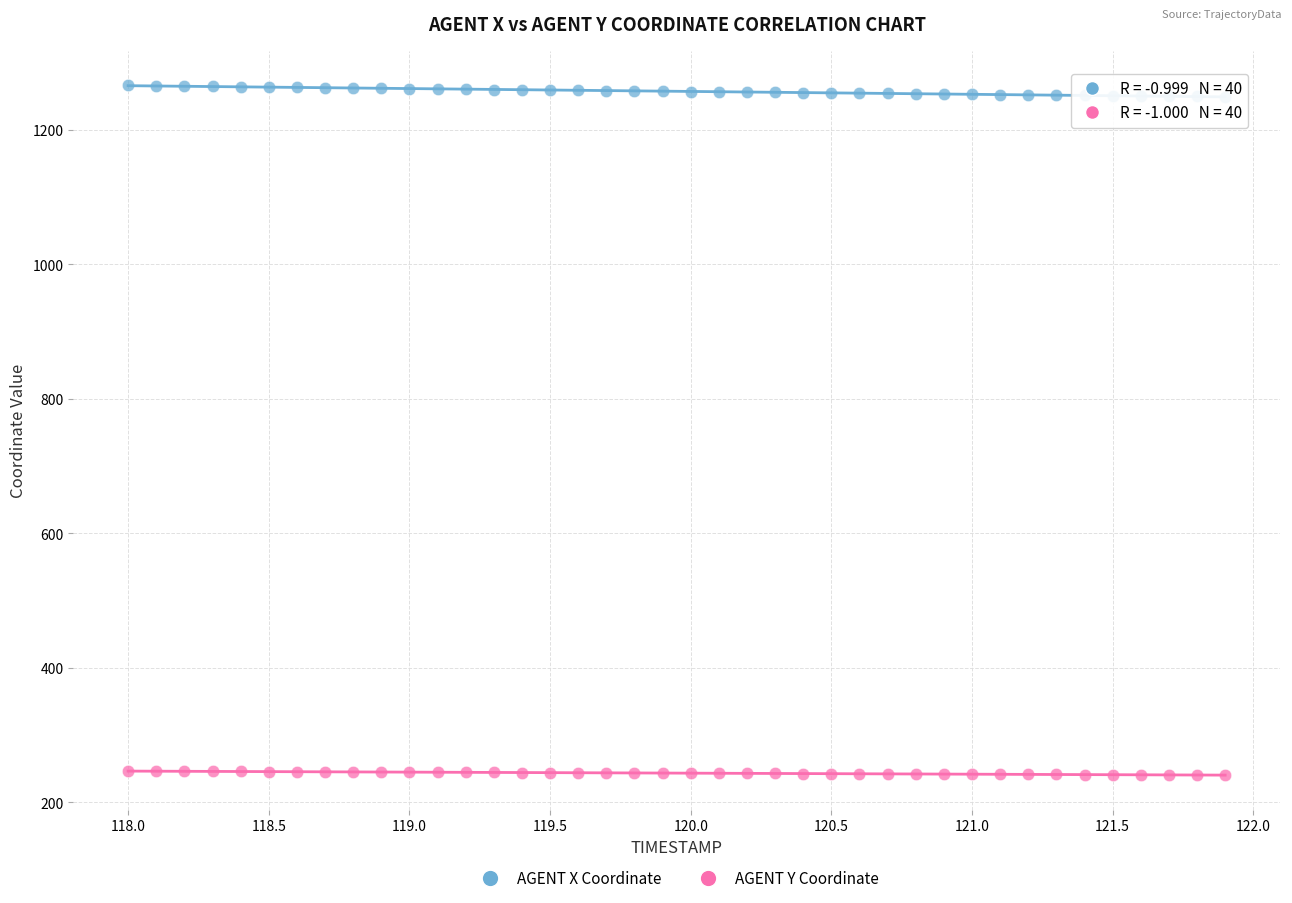

What are all the series names shown in the legend?

AGENT X Coordinate, AGENT Y Coordinate